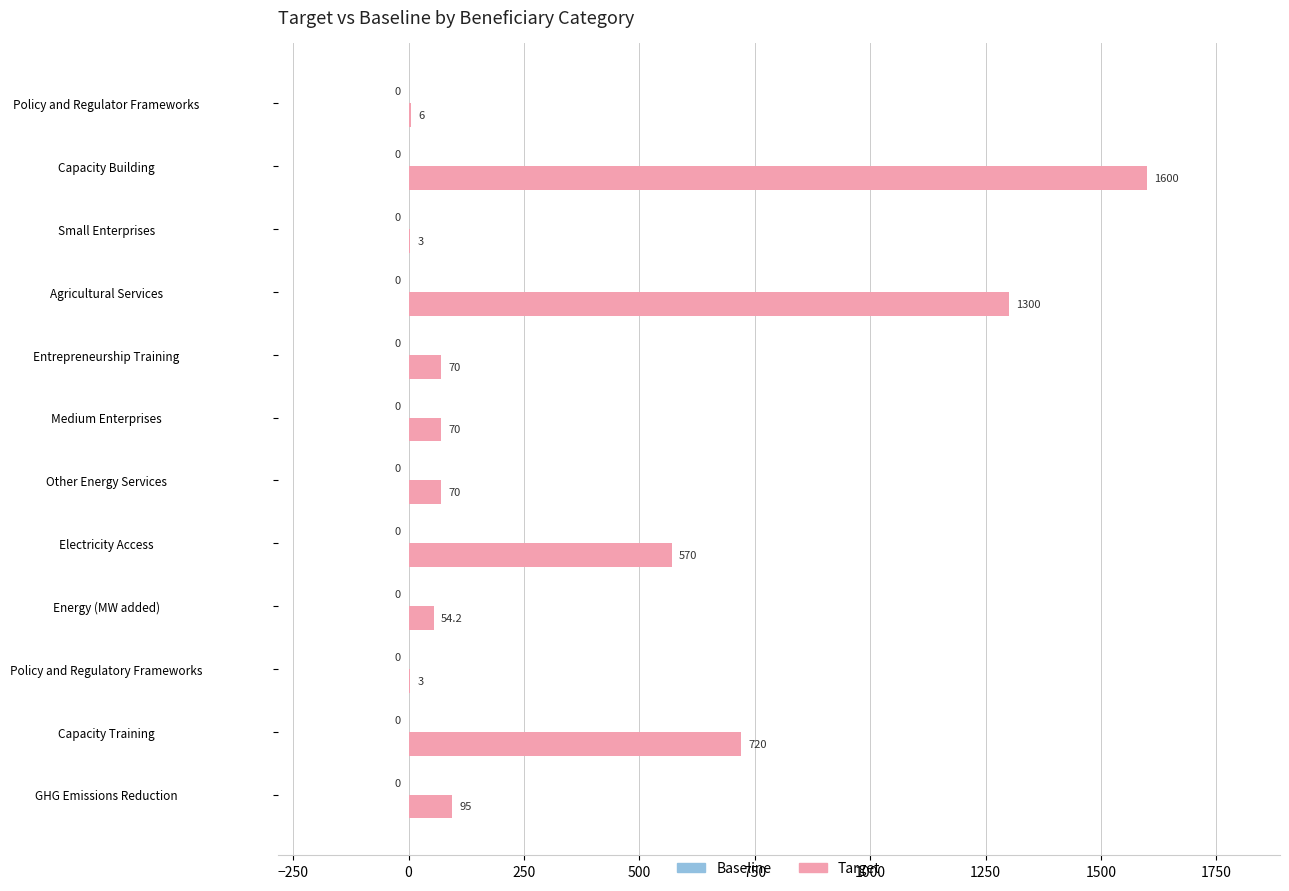

Between Entrepreneurship Training and Capacity Training, which is larger?

Capacity Training